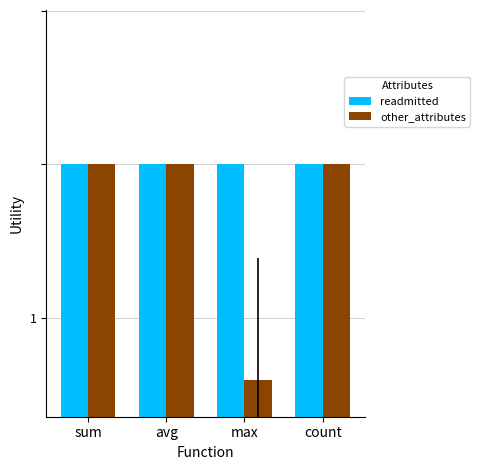

What position from the left is sum?

1